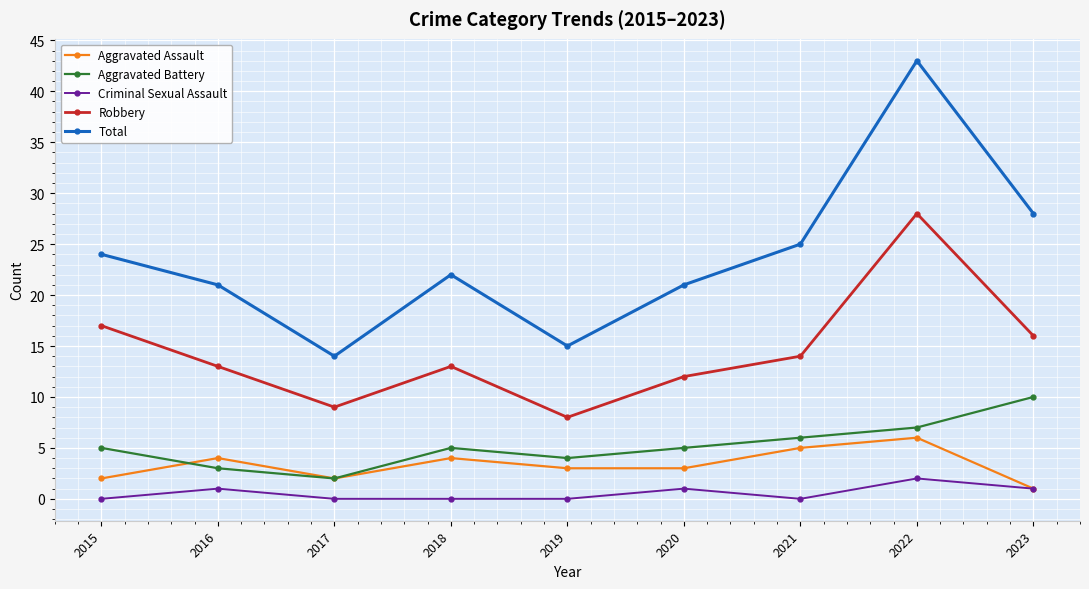

What is the lowest value of the Robbery series?

8